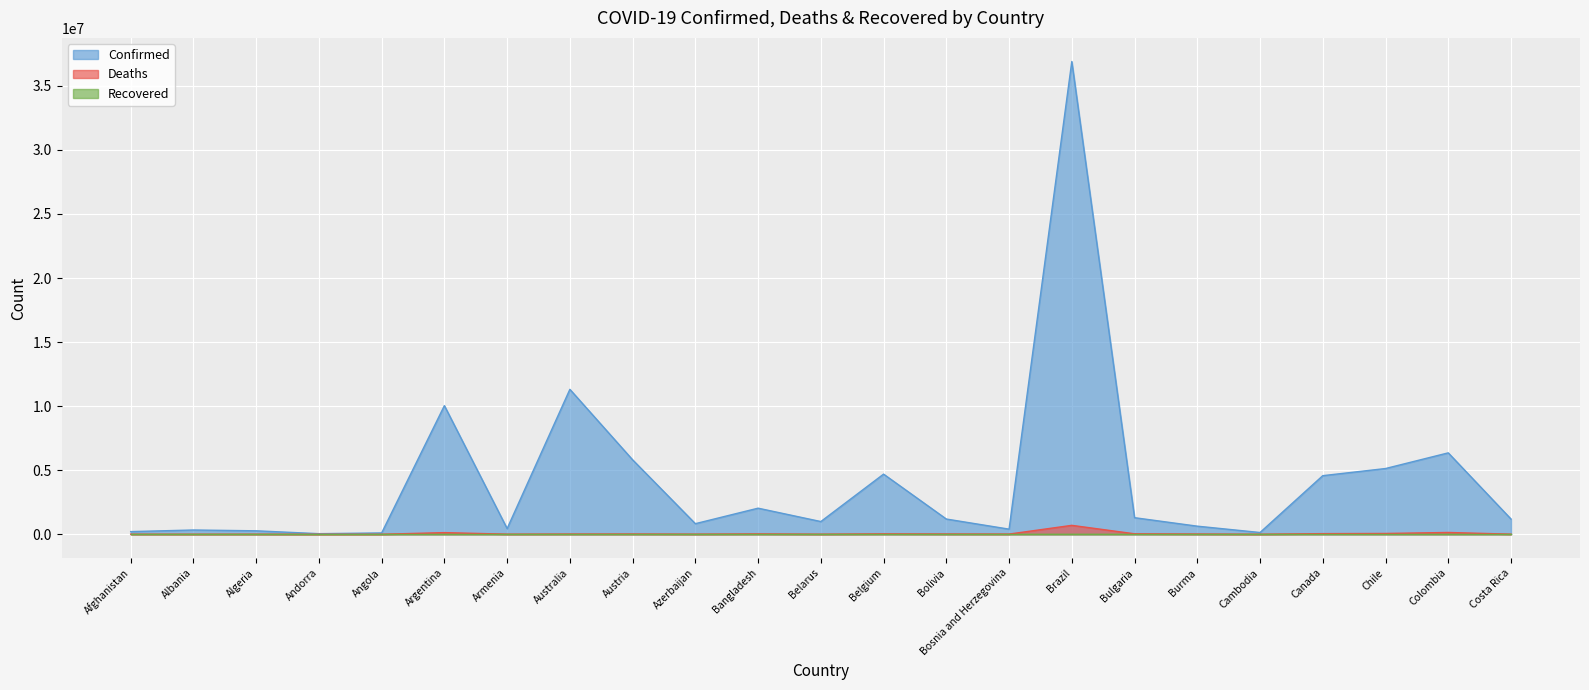

What is the greatest value displayed?

36897683